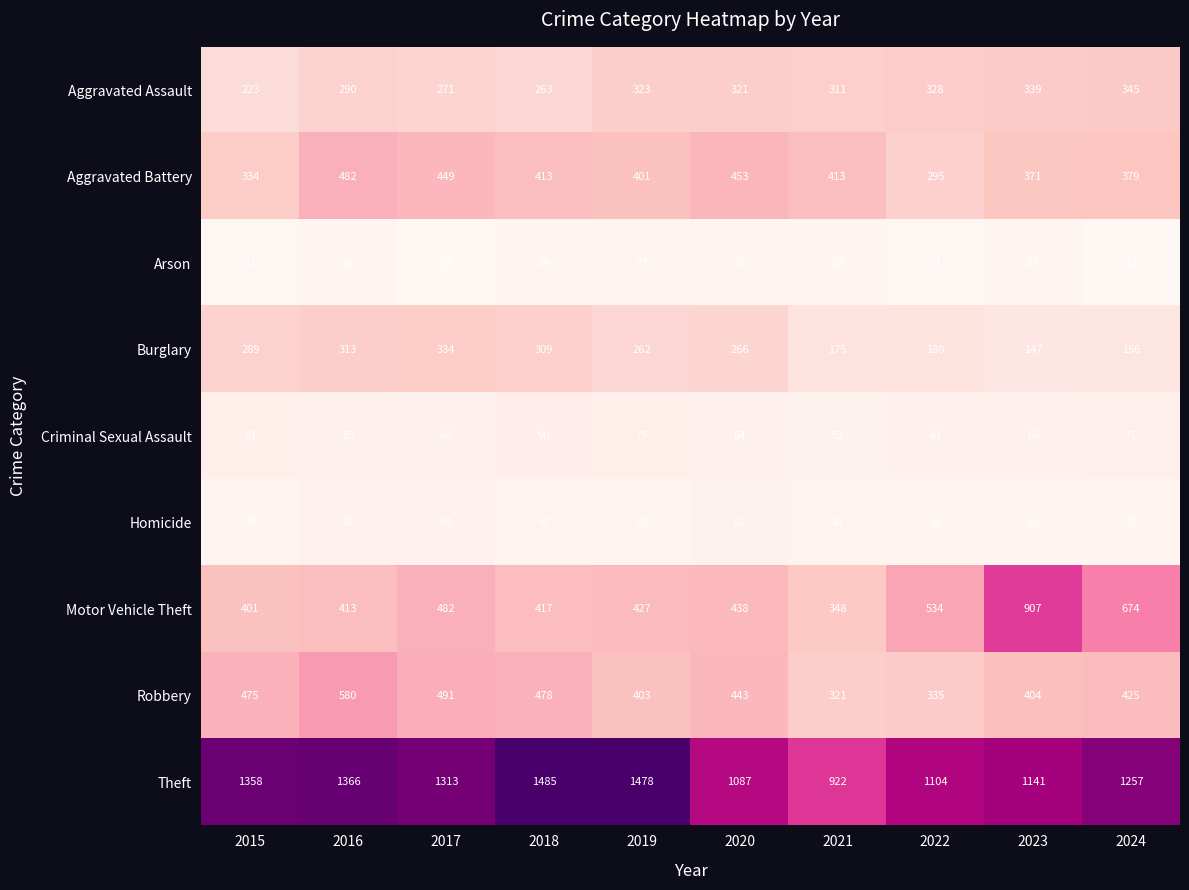

Rank the categories by Burglary value from lowest to highest.

2023, 2024, 2021, 2022, 2019, 2020, 2015, 2018, 2016, 2017